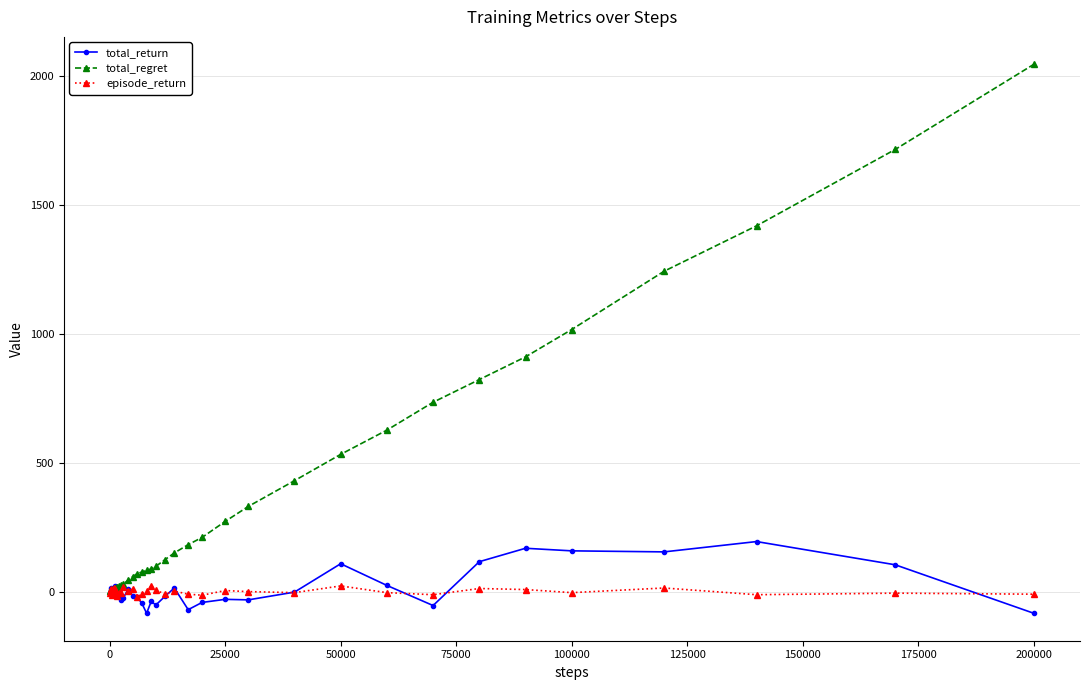

Is this an area chart (filled region under the line)?

No